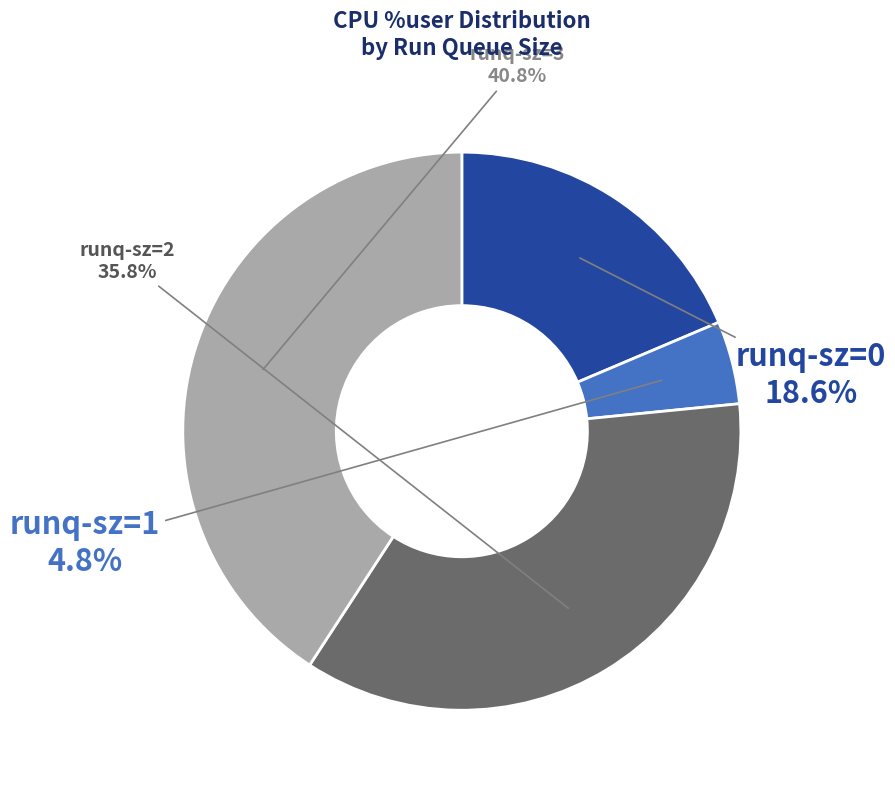

Rank the categories by value from lowest to highest.

runq-sz=1, runq-sz=0, runq-sz=2, runq-sz=3